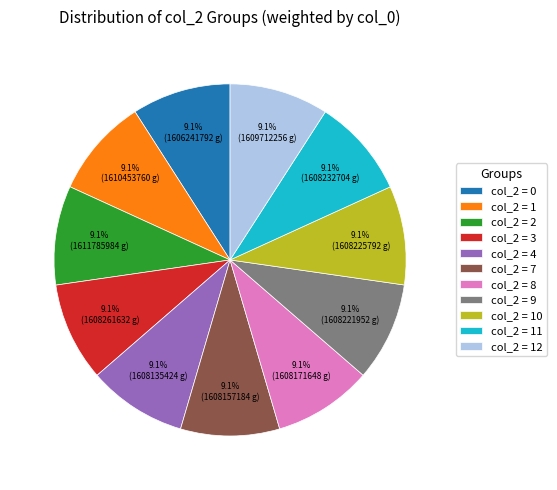

What is the ratio of the value at col_2 = 7 to the value at col_2 = 12?

1.0